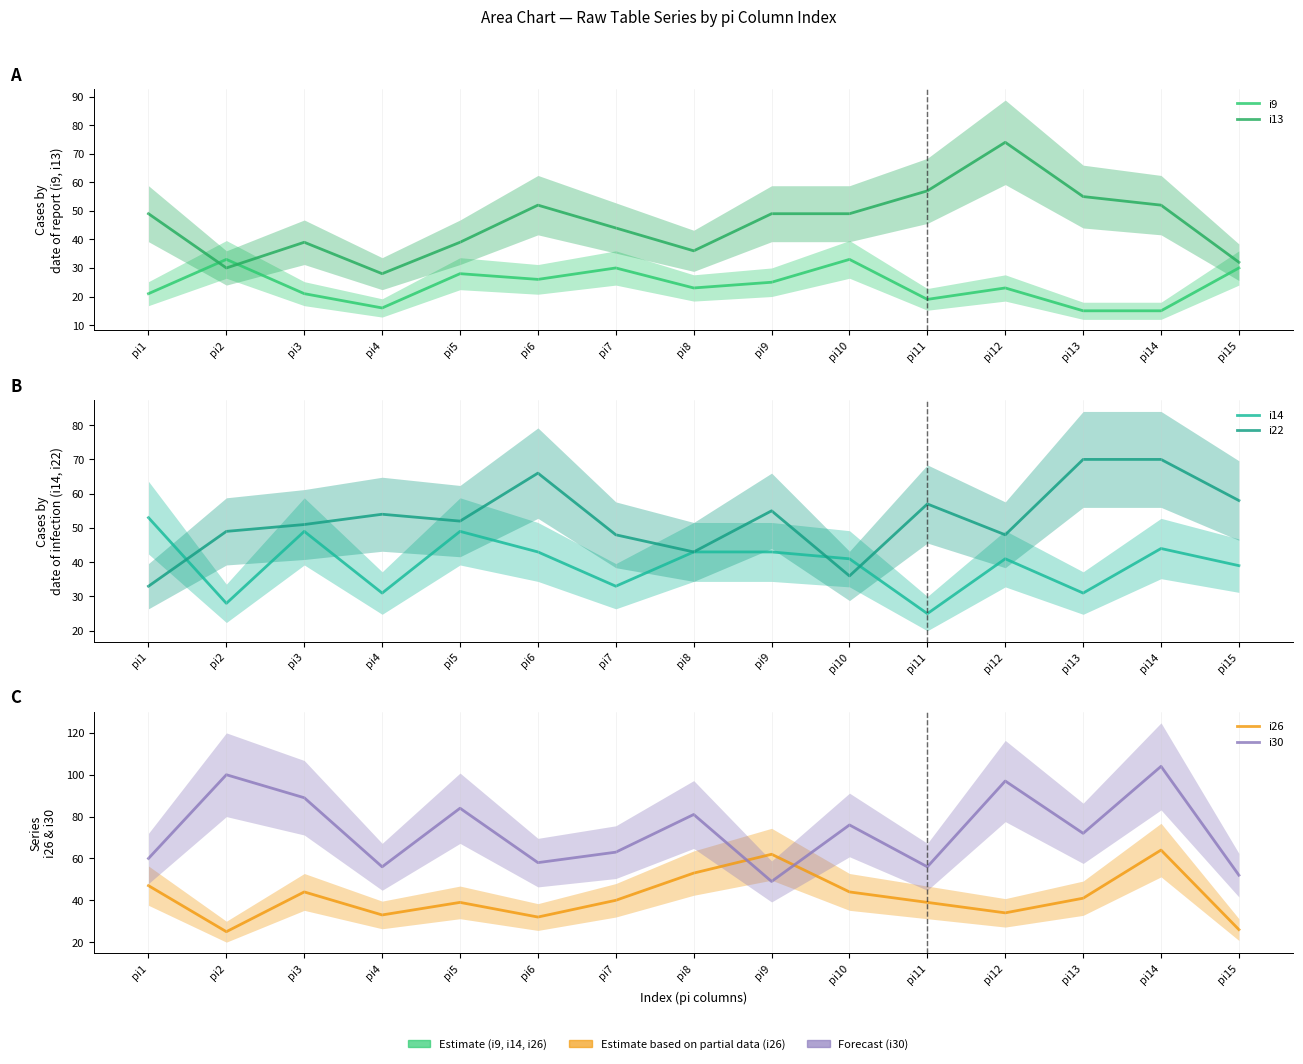

At which label is i14 closest to 39?

pi15